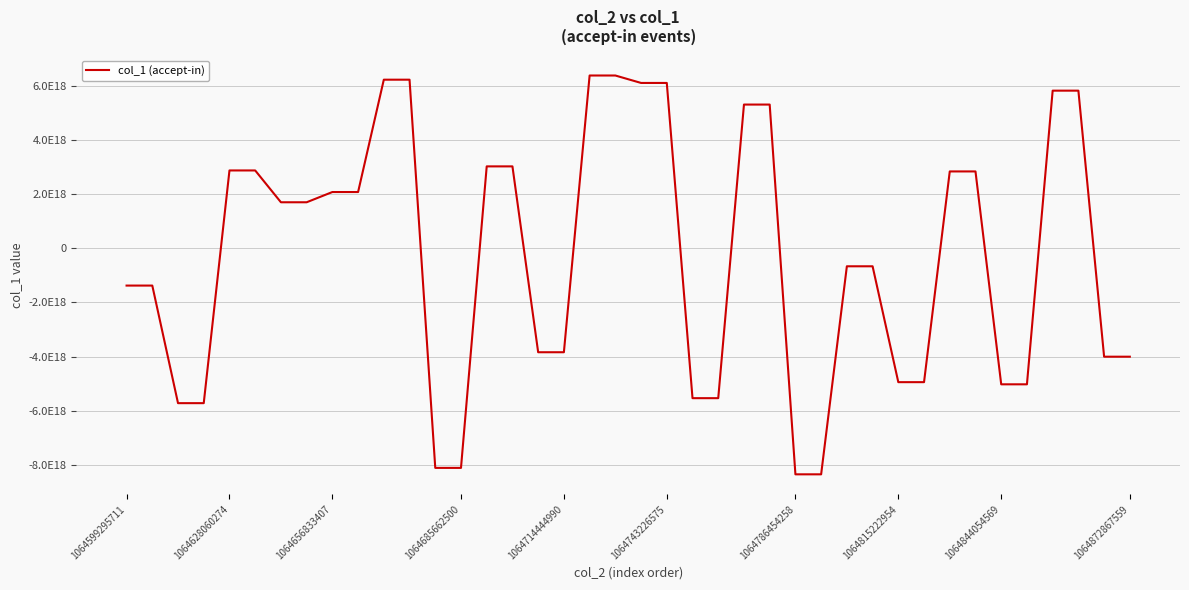

What is the minimum value shown in the chart?

-8345145131857885184